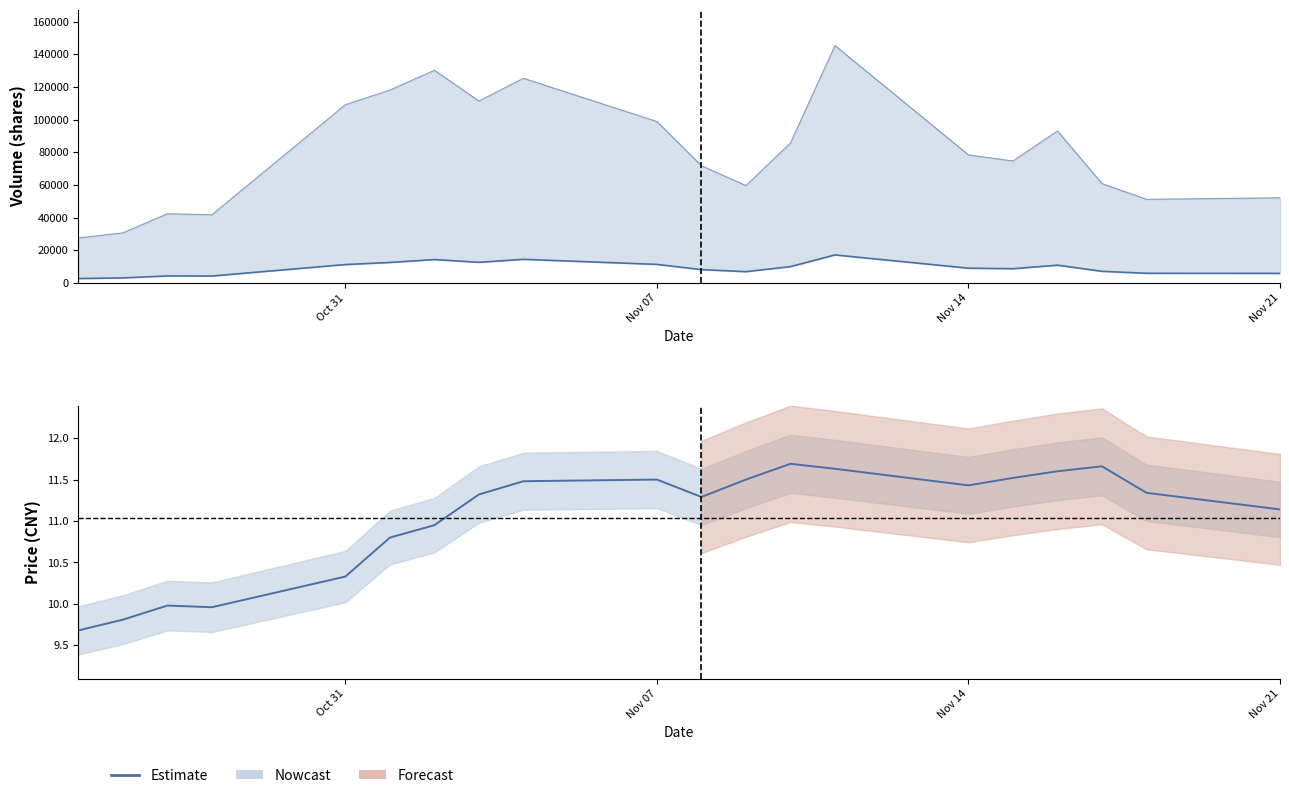

Between Oct 31 and 14, which is larger?

14